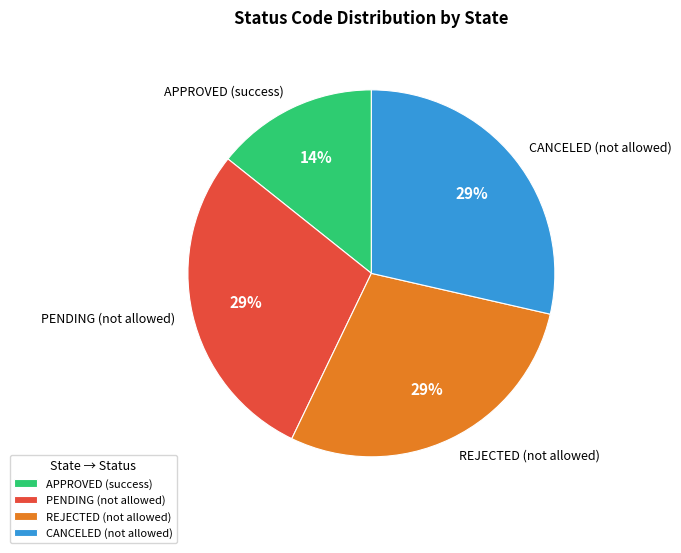

True or false: PENDING (not allowed) accounts for 29% of the total.

True